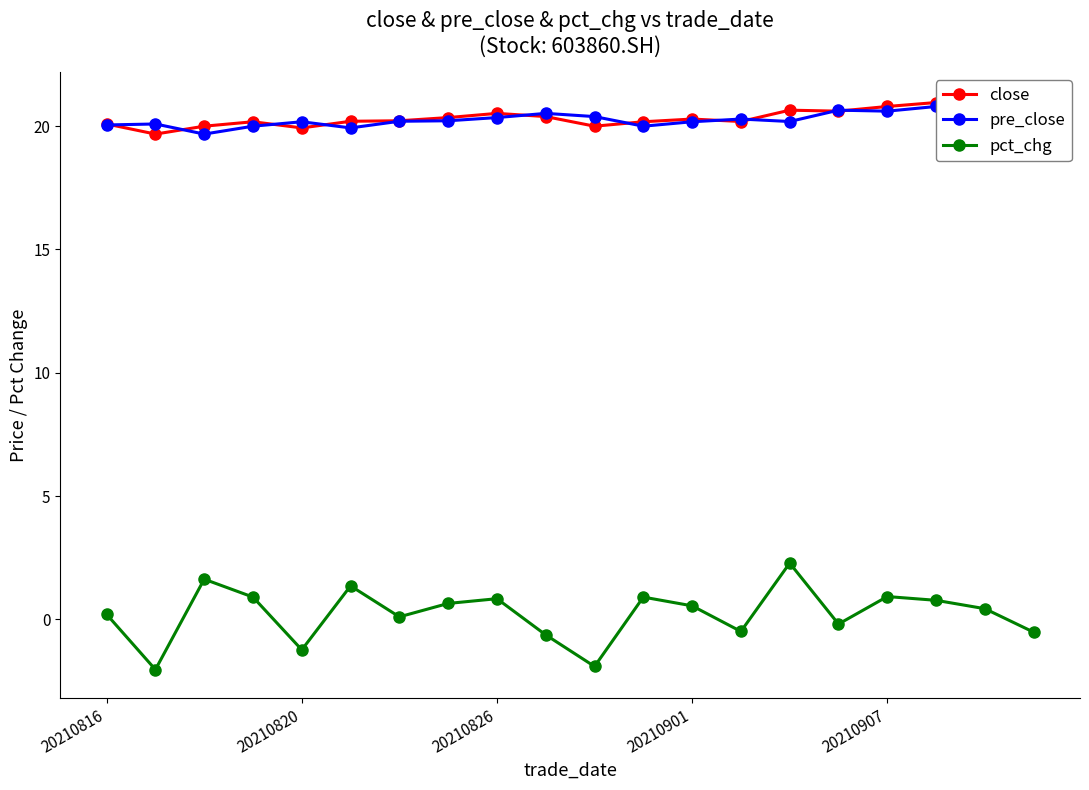

True or false: pct_chg has more than 0 interior local peaks.

True